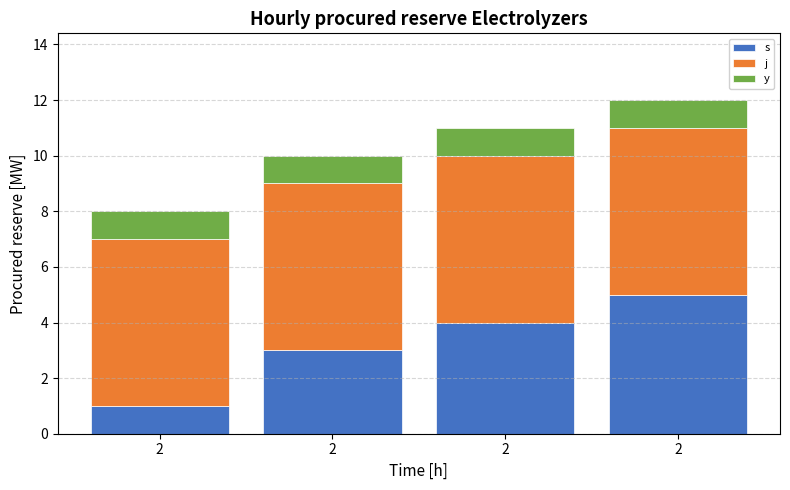

What are all the series names shown in the legend?

s, j, y